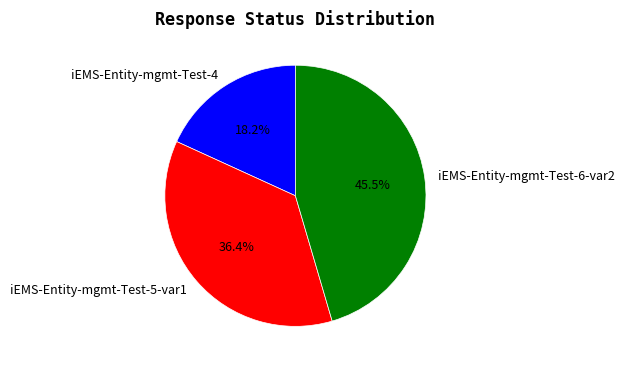

What percentage do iEMS-Entity-mgmt-Test-5-var1 and iEMS-Entity-mgmt-Test-4 together represent?

54.5%